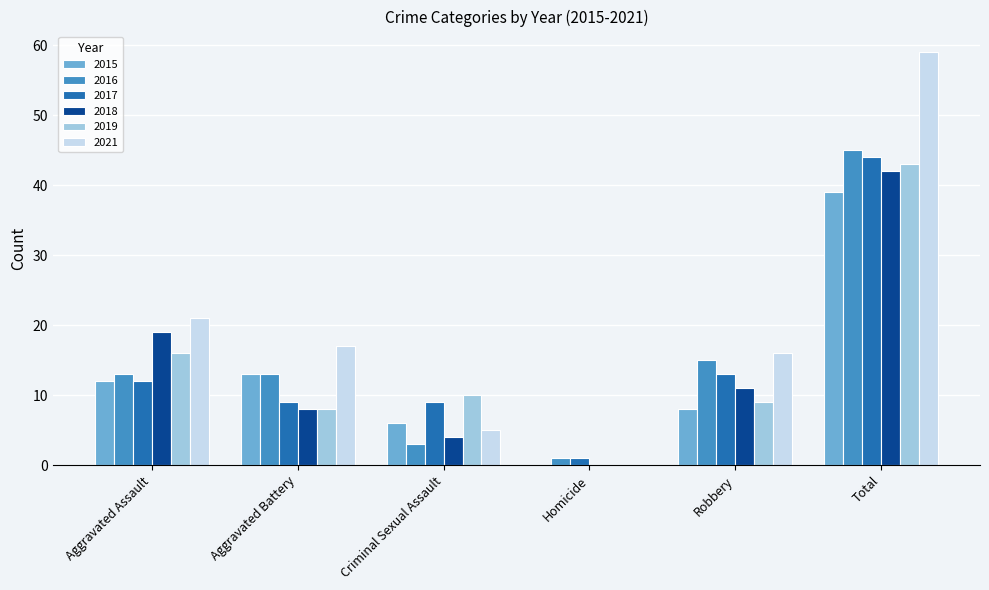

Reading right to left, what are all the values shown in this chart?

2015: 39	8	0	6	13	12
2016: 45	15	1	3	13	13
2017: 44	13	1	9	9	12
2018: 42	11	0	4	8	19
2019: 43	9	0	10	8	16
2021: 59	16	0	5	17	21